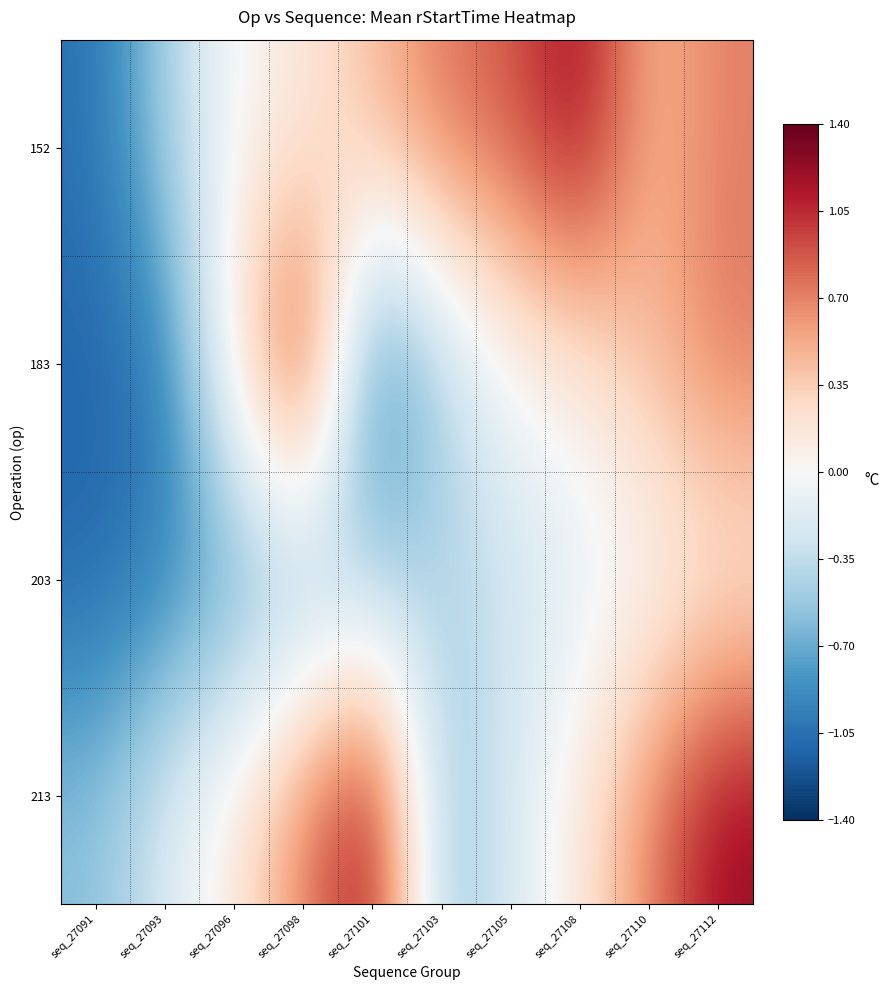

What is the spread (max minus min) of values at seq_27105?

1.2